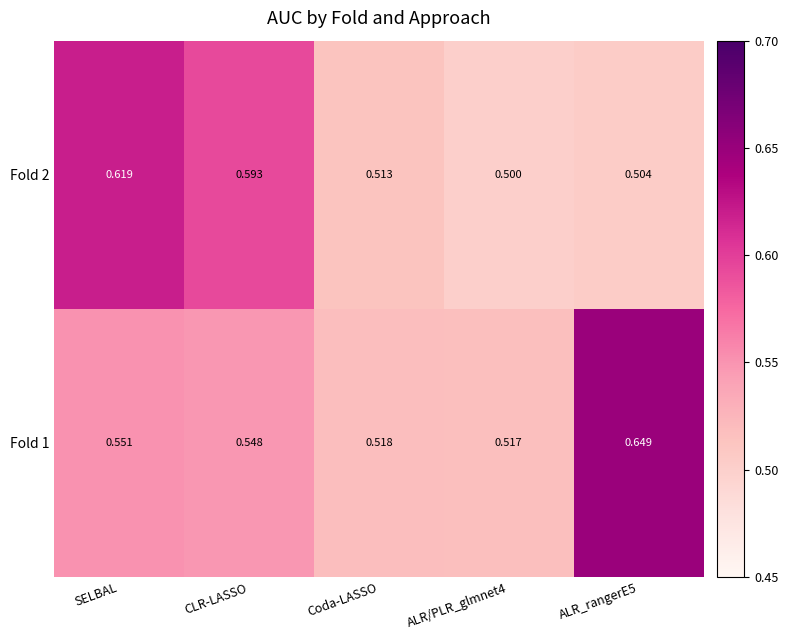

Count the number of data series in this chart.

2